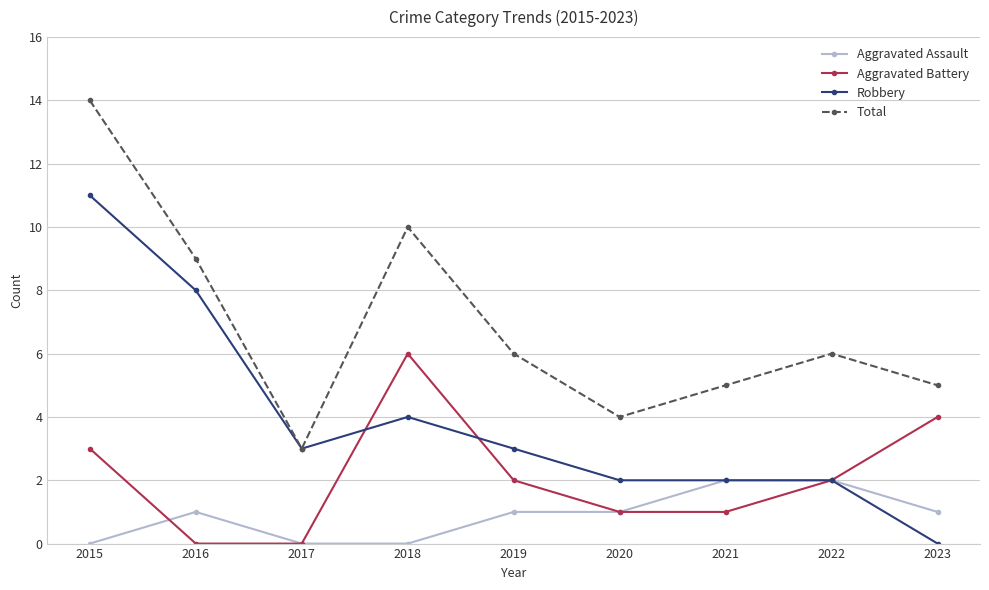

True or false: Aggravated Assault has a value of 2 at 2021.

True